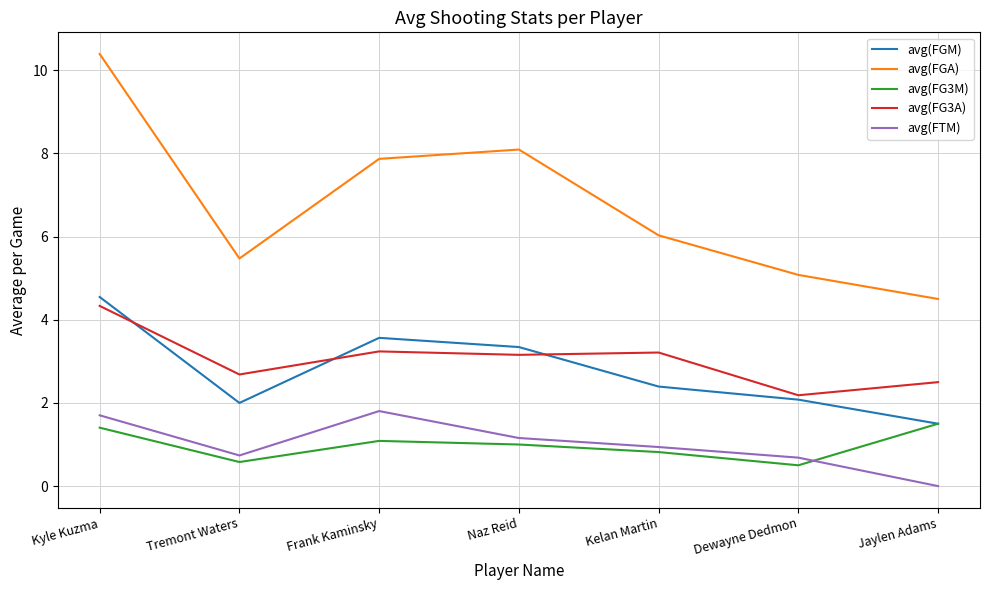

How many series are shown in this chart?

5